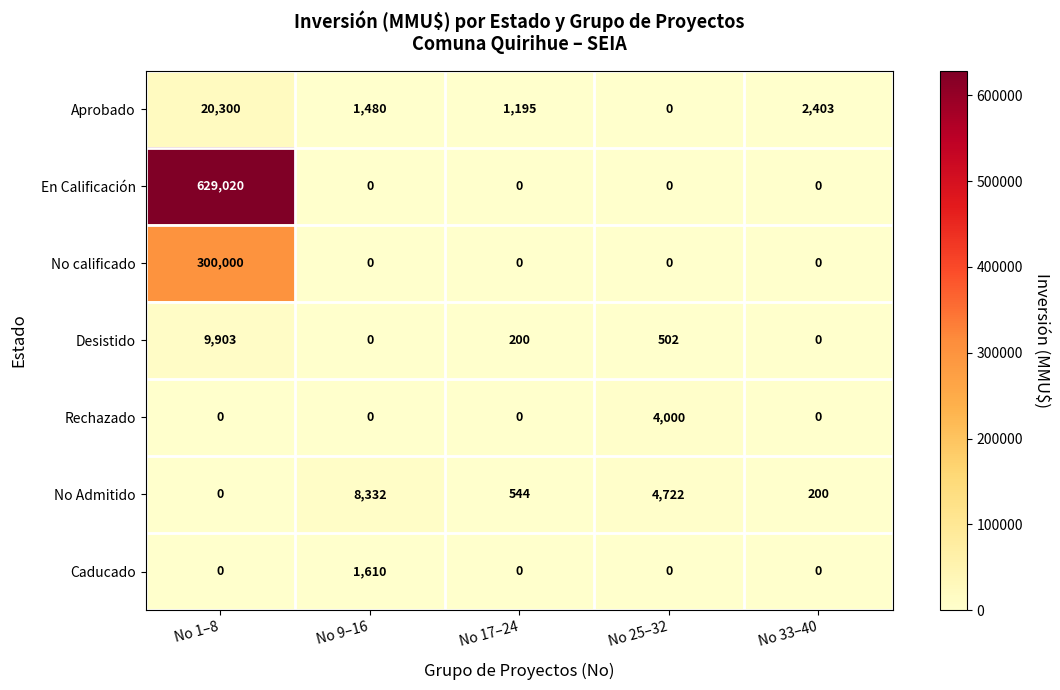

Which series has the largest total across all categories?

En Calificación